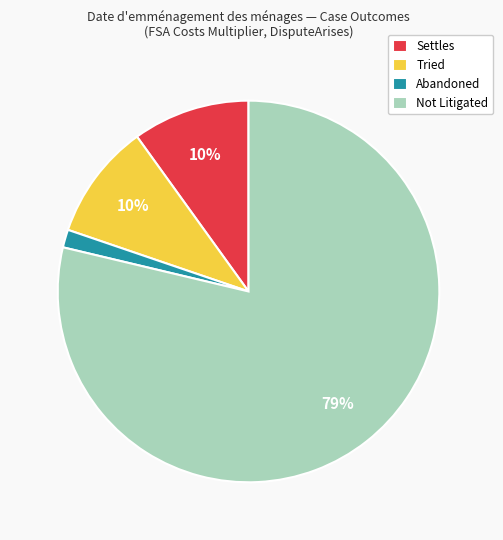

Which slice represents more than half of the pie?

Not Litigated